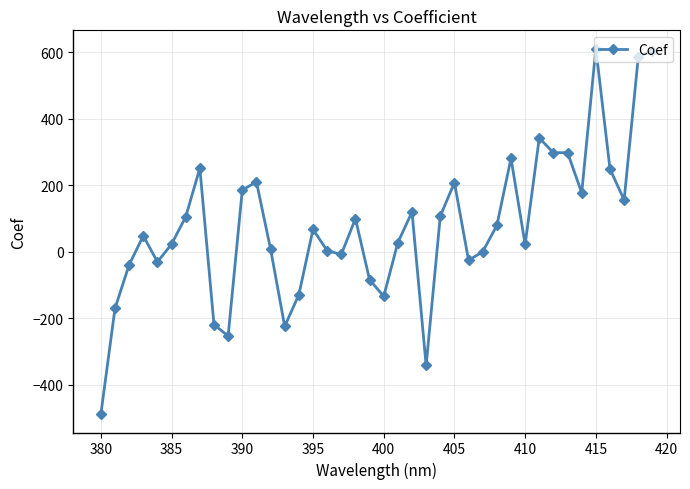

How many data points are less than 67?

20